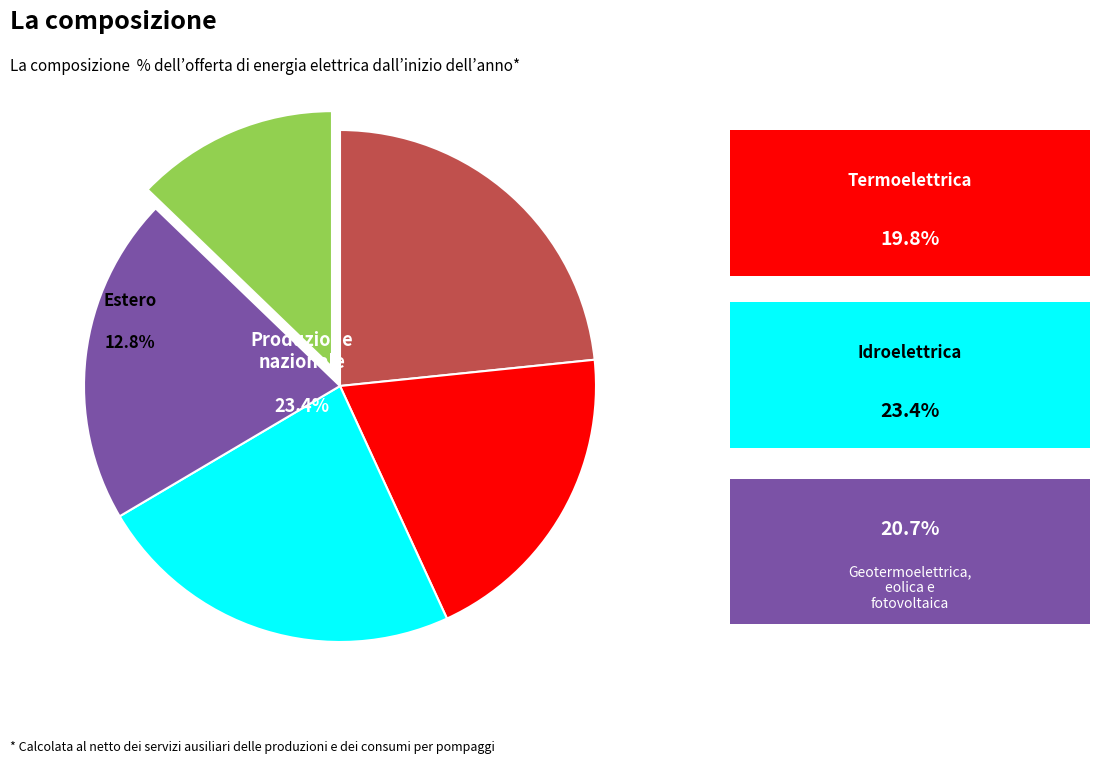

How many segments does this pie chart have?

5